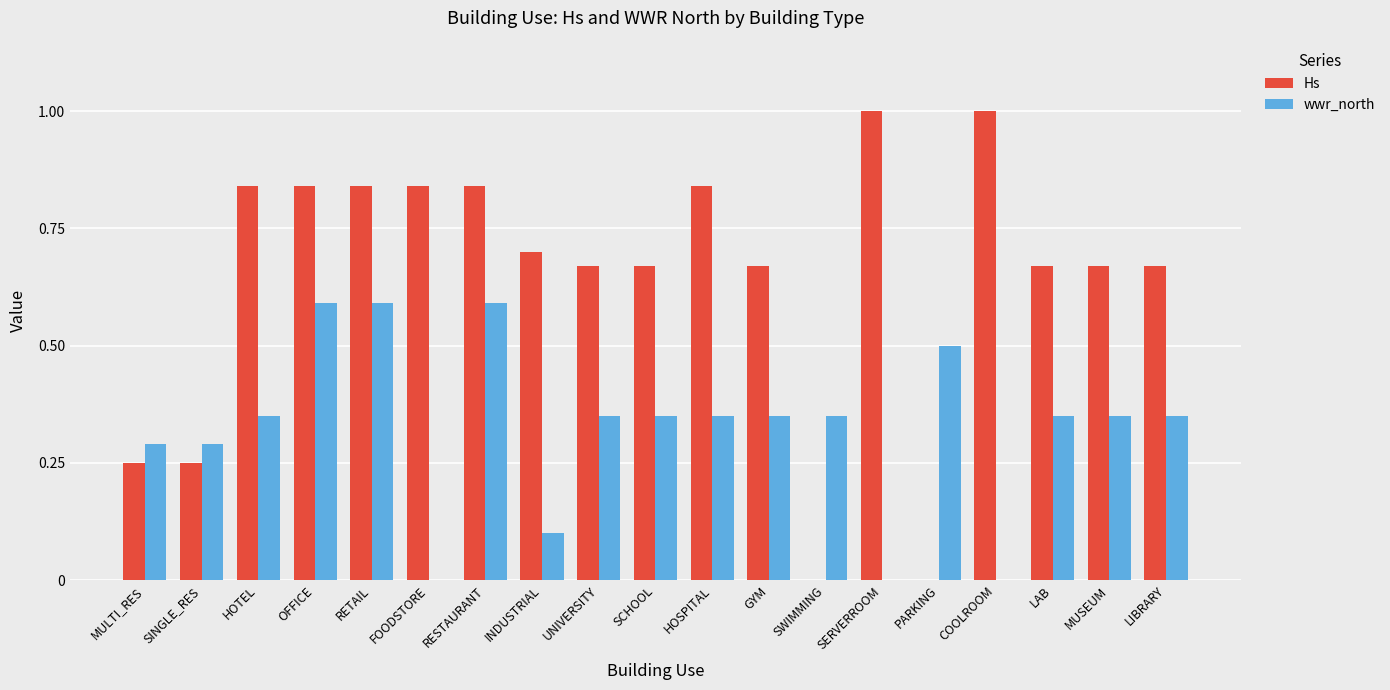

What is the sum of all Hs values?

12.3